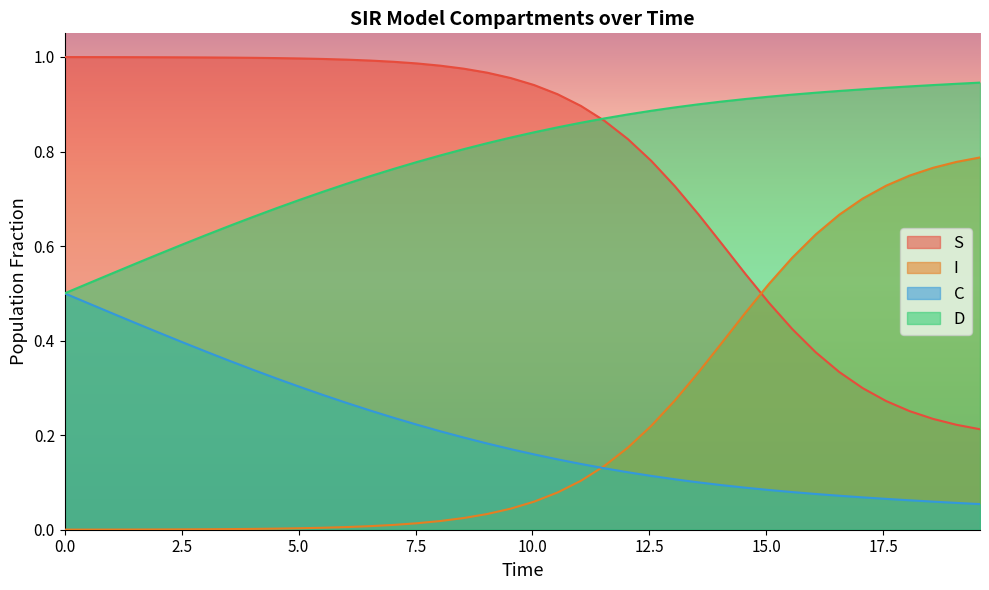

True or false: I and D cross at least once.

False